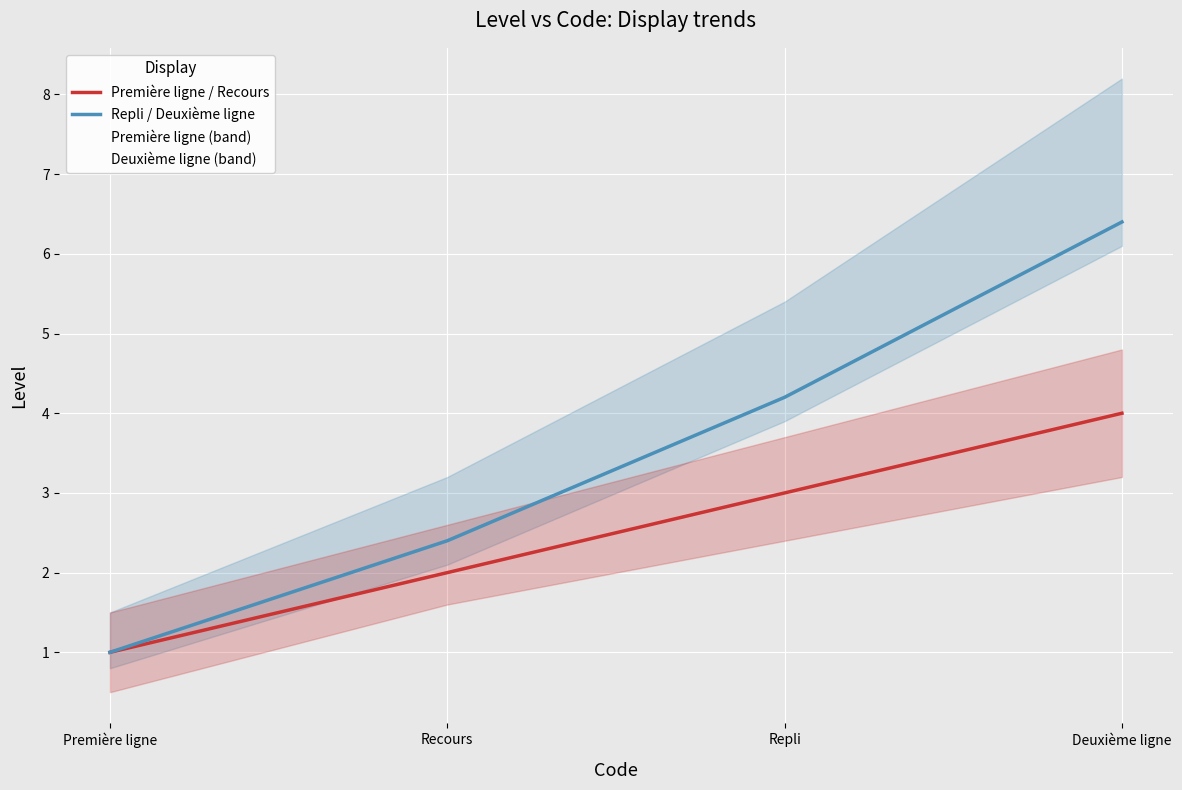

Is the value of Première ligne / Recours at Recours greater than the value of Repli / Deuxième ligne at Recours?

No